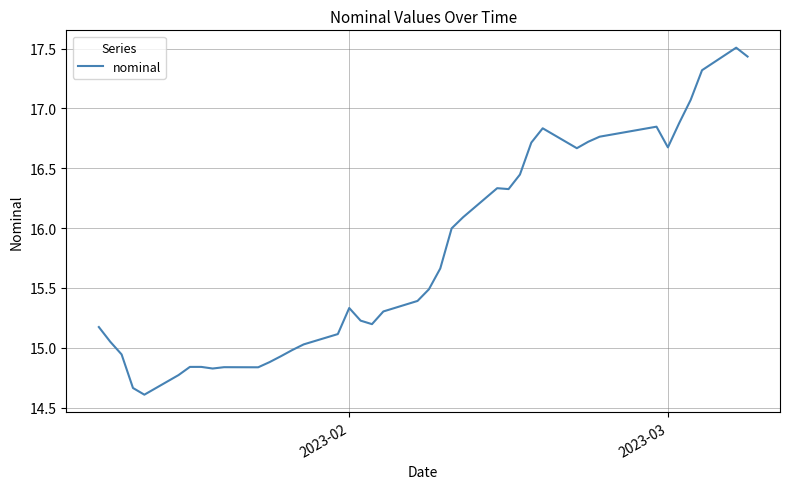

What is the difference between the maximum and minimum values?

2.9